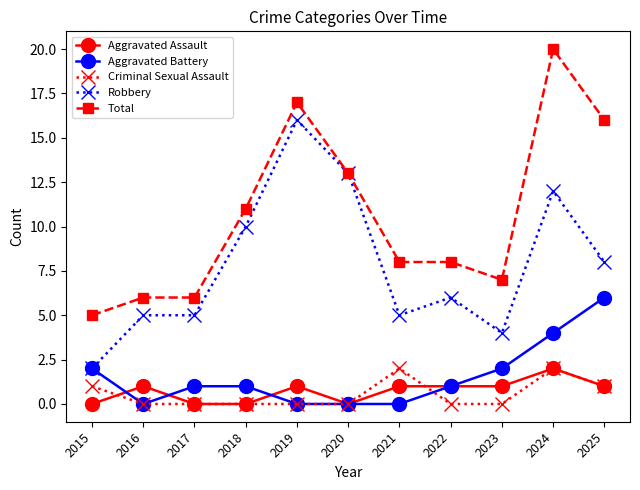

How many data points does each series have?

11